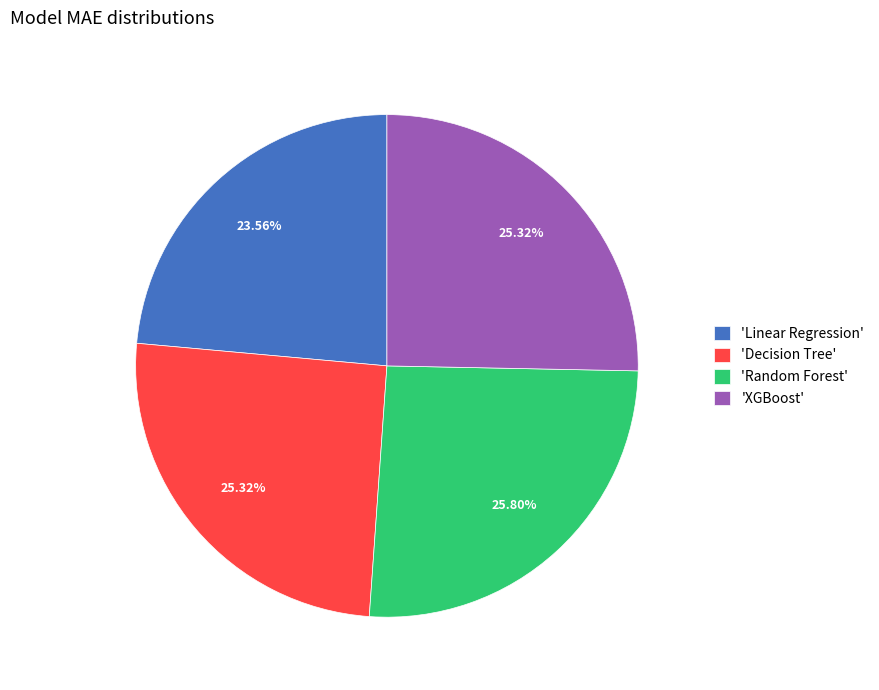

What is the ratio of the value at 'XGBoost' to the value at 'Linear Regression'?

1.1